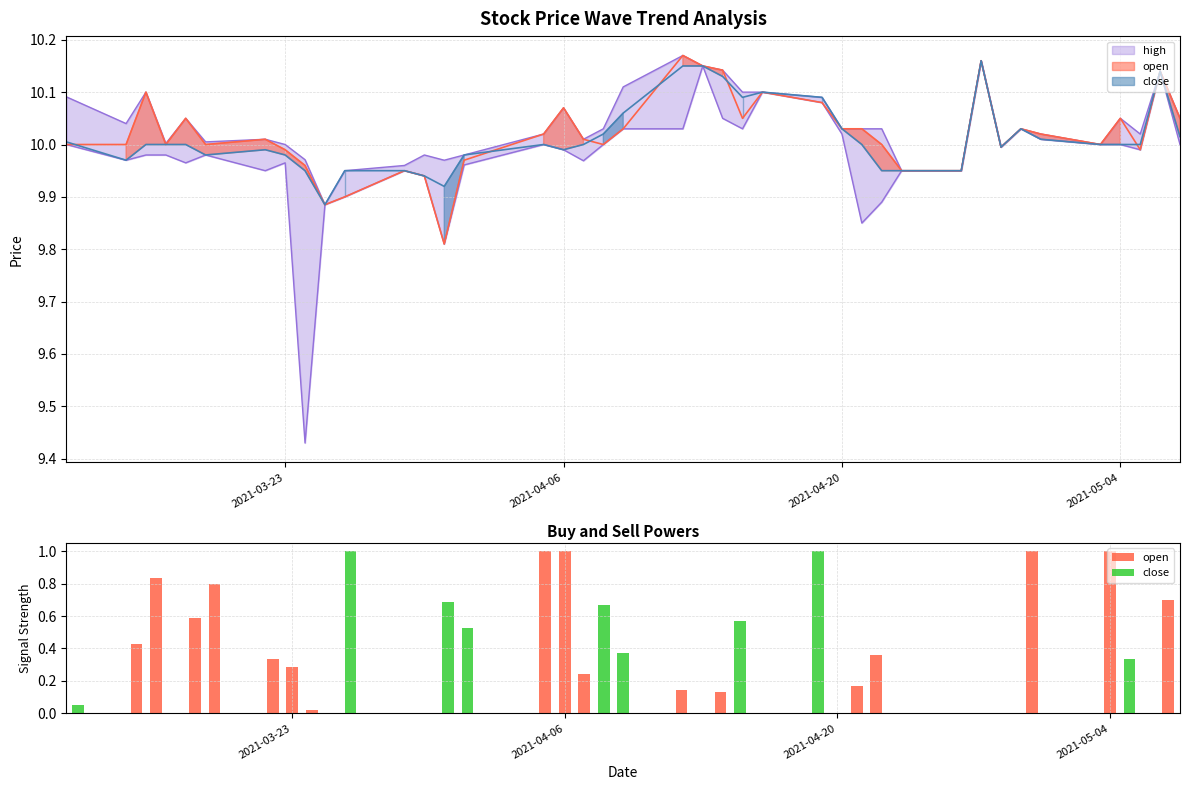

What is the difference between the maximum and minimum values in the open series?

1.0